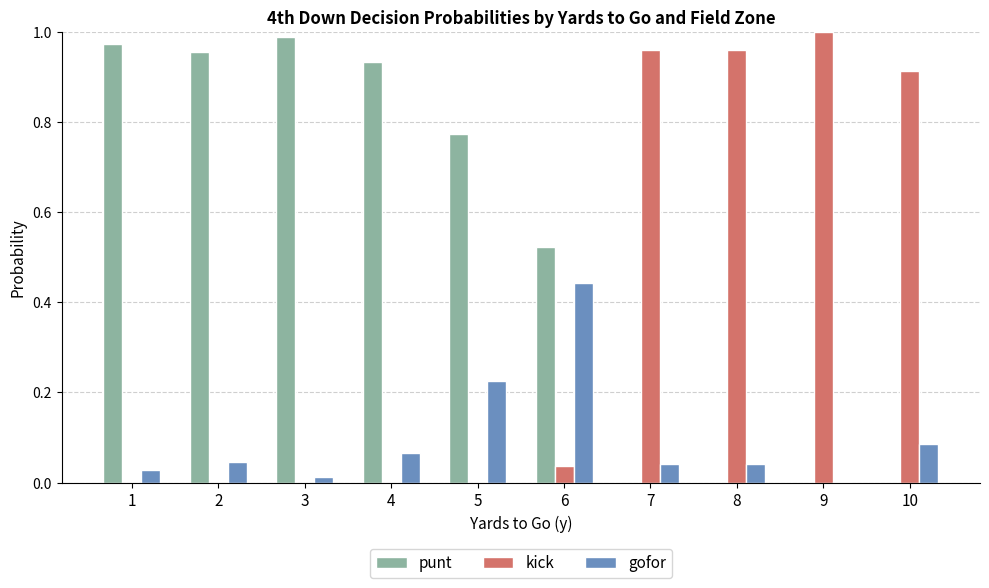

Between 5 and 7, which series saw the biggest shift?

kick